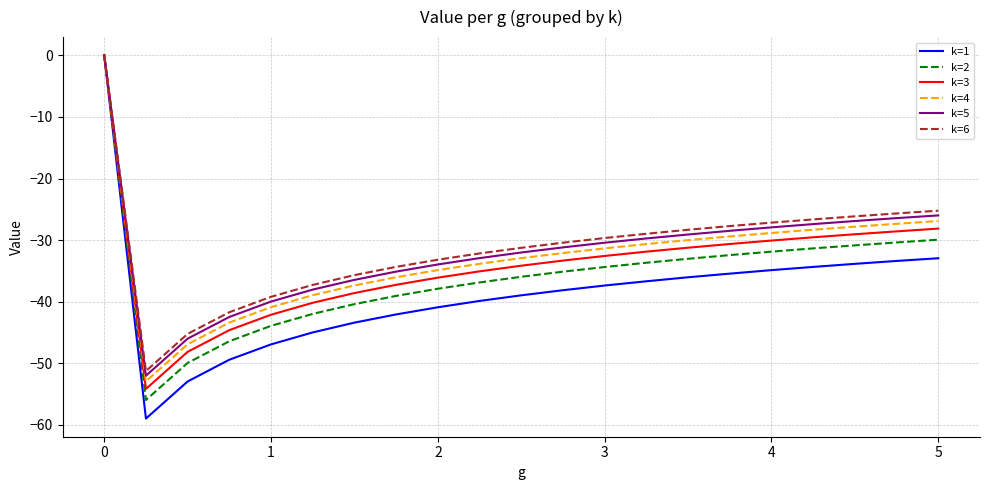

What is the sum of all k=2 values?

-751.3